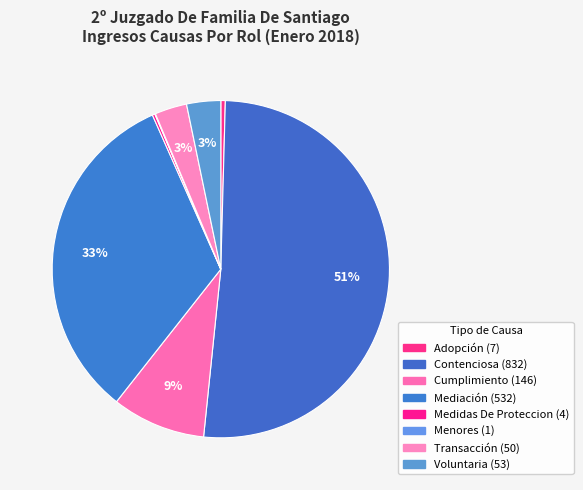

Rank the categories by value from highest to lowest.

Contenciosa, Mediación, Cumplimiento, Voluntaria, Transacción, Adopción, Medidas De Proteccion, Menores